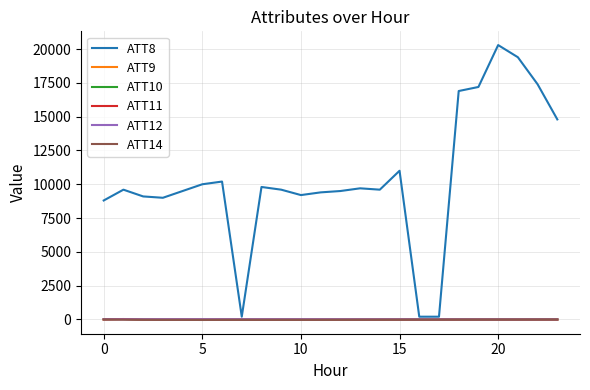

What is the minimum value for ATT10?

-10.0